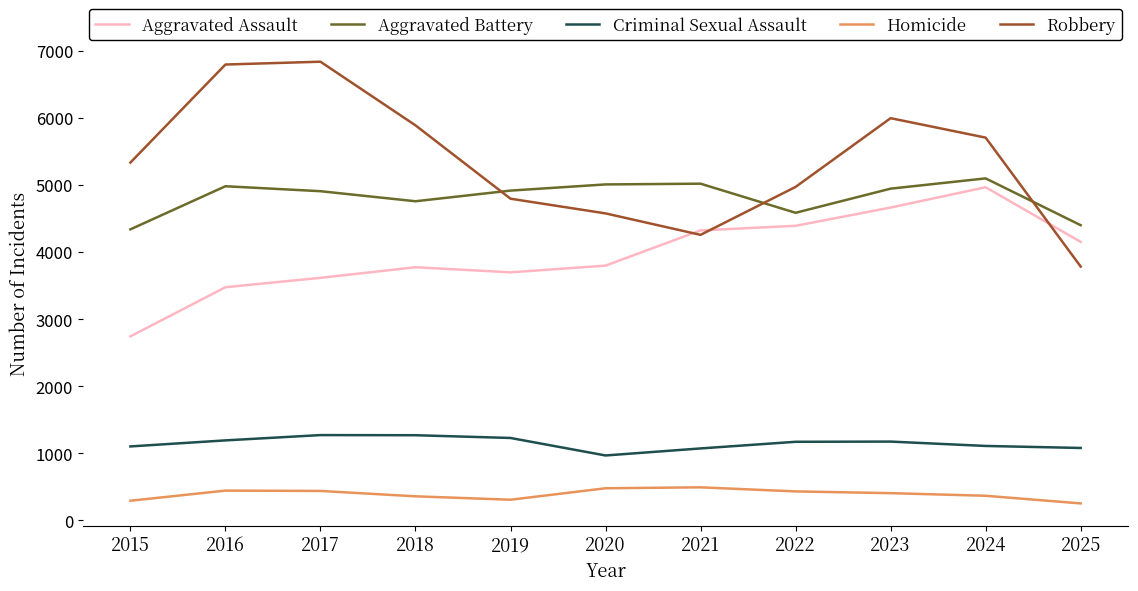

The Robbery series shows 4796 at 2019. True or false?

True